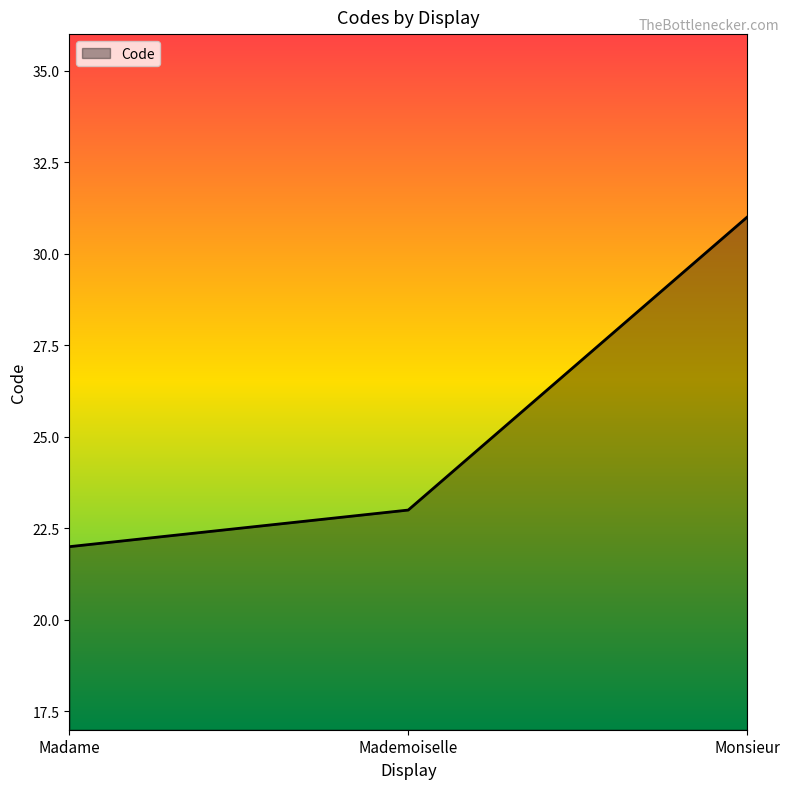

The value at Monsieur is 18. True or false?

False